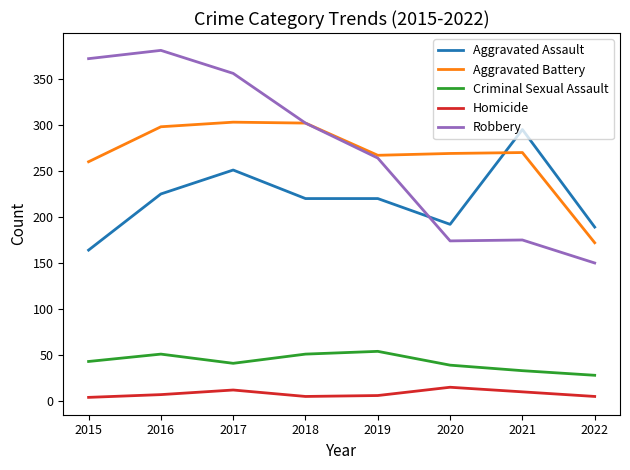

Which category has the highest value in the Robbery series?

2016